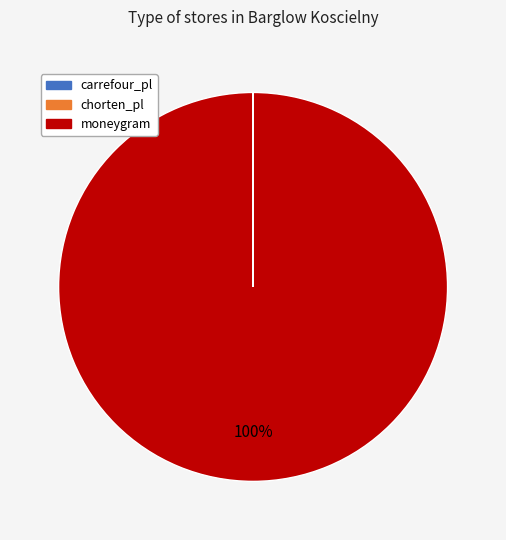

Is there any slice that represents more than half of the pie?

Yes